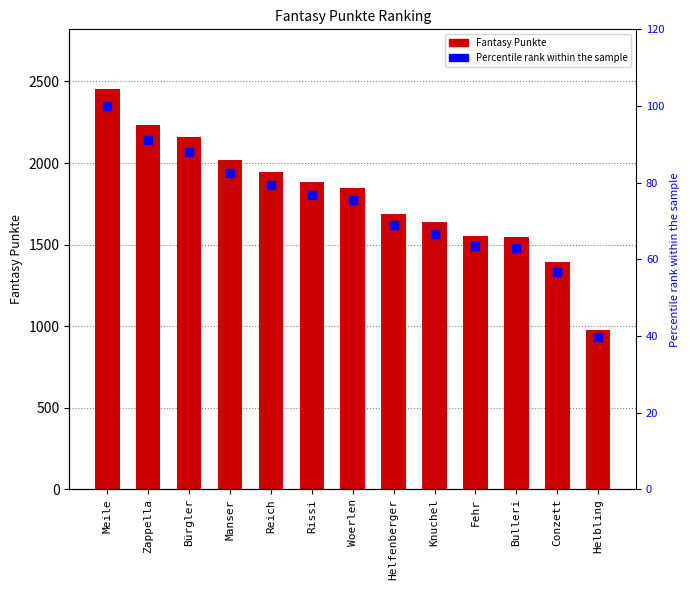

Which series has the largest Y range (max minus min)?

Fantasy Punkte